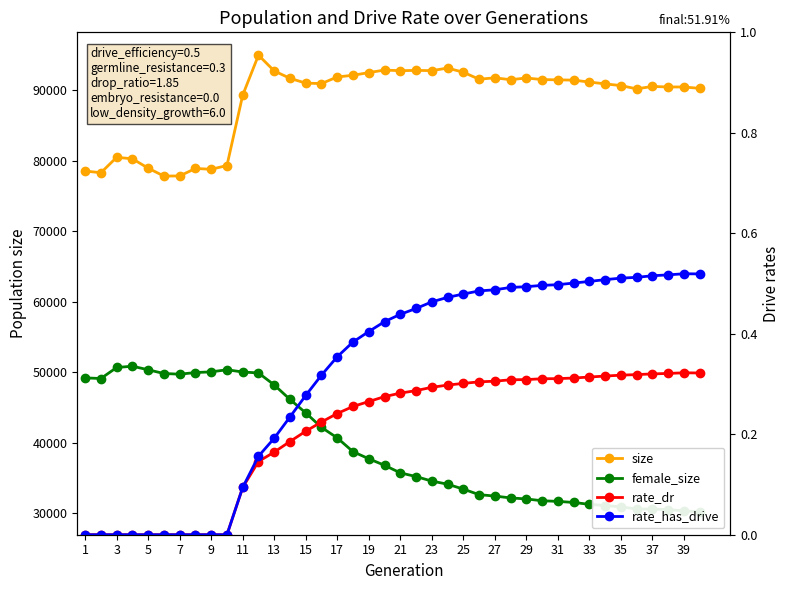

True or false: rate_dr and size intersect in this chart.

False